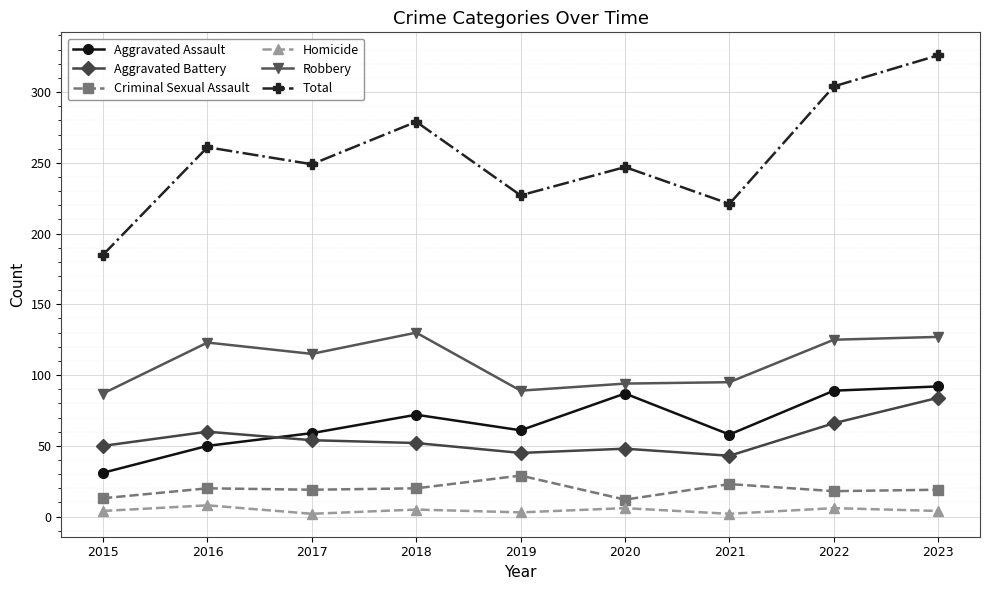

What is the value of the Criminal Sexual Assault point at the 6th from the left?

12